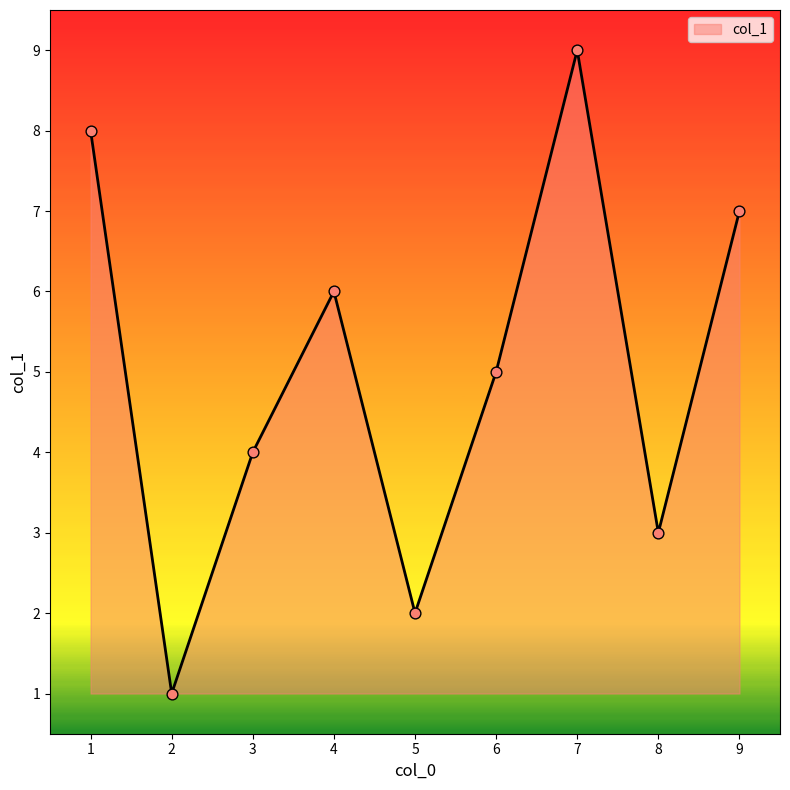

Approximately how many times larger is the value at 8 compared to 4?

0.5